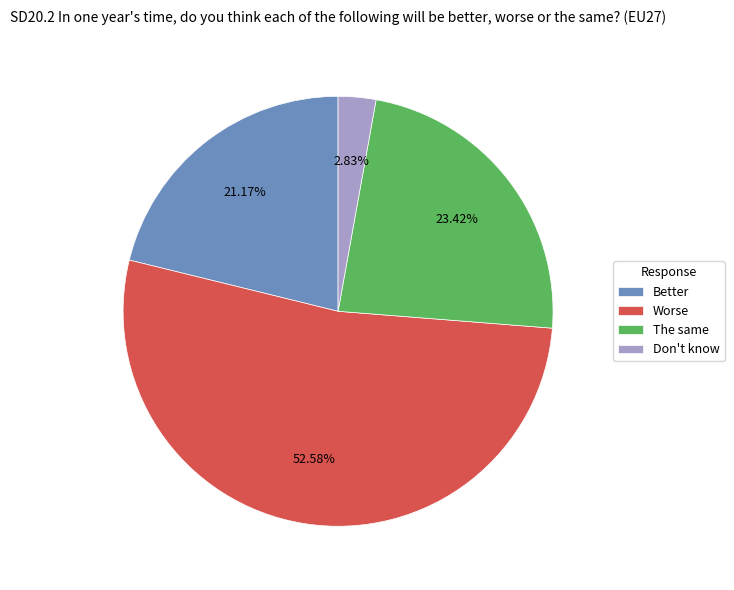

Combined, what portion of the pie is Don't know and Worse?

55.4%